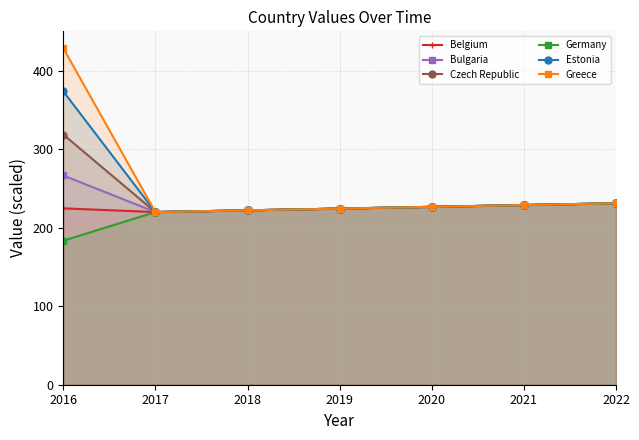

What are all the series names shown in the legend?

Belgium, Bulgaria, Czech Republic, Germany, Estonia, Greece